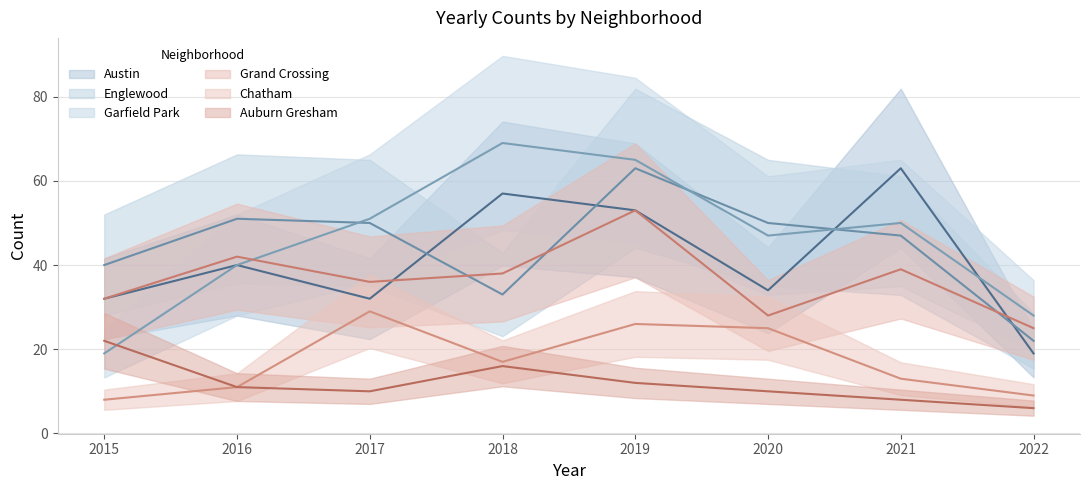

Is this an area chart (filled region under the line)?

No